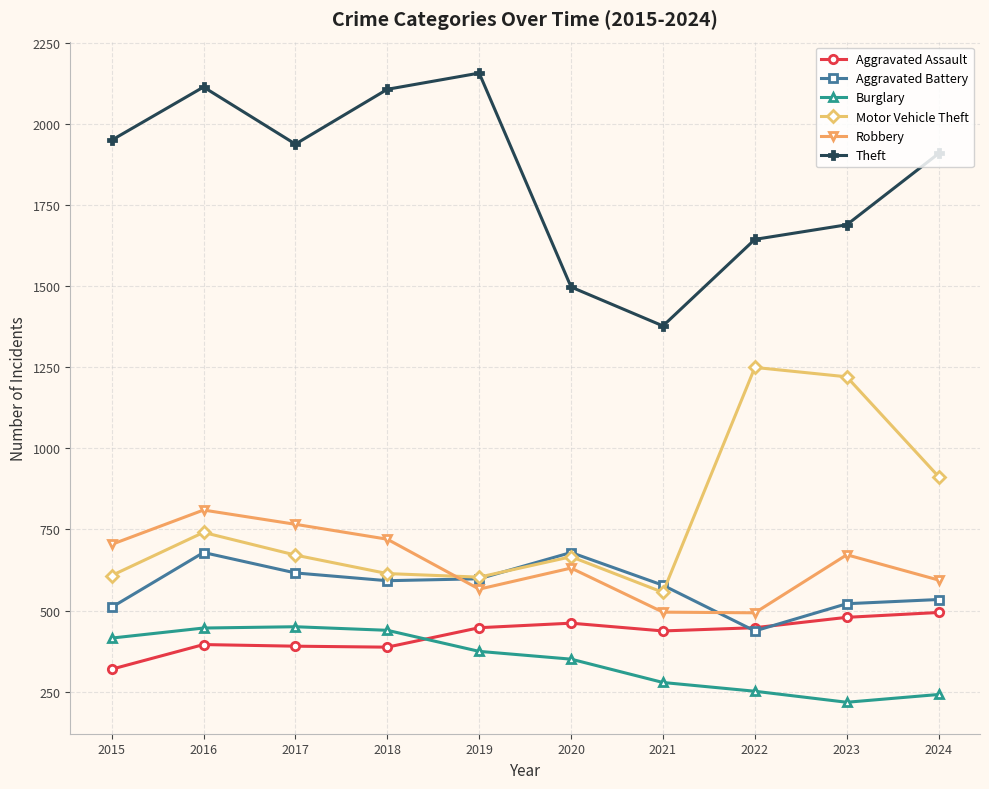

In Motor Vehicle Theft, how many points are lower than both neighbors (excluding endpoints)?

2